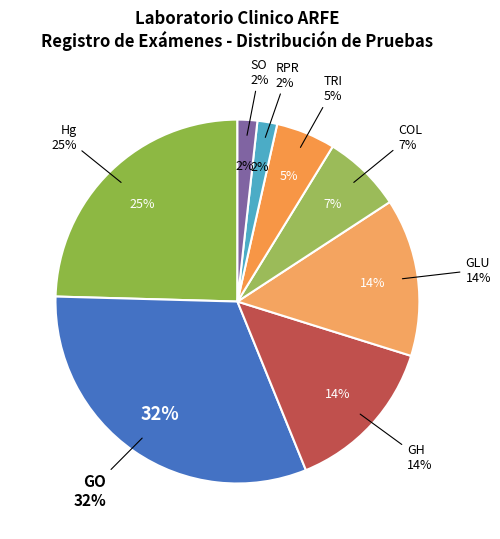

Which slice is the largest?

GO